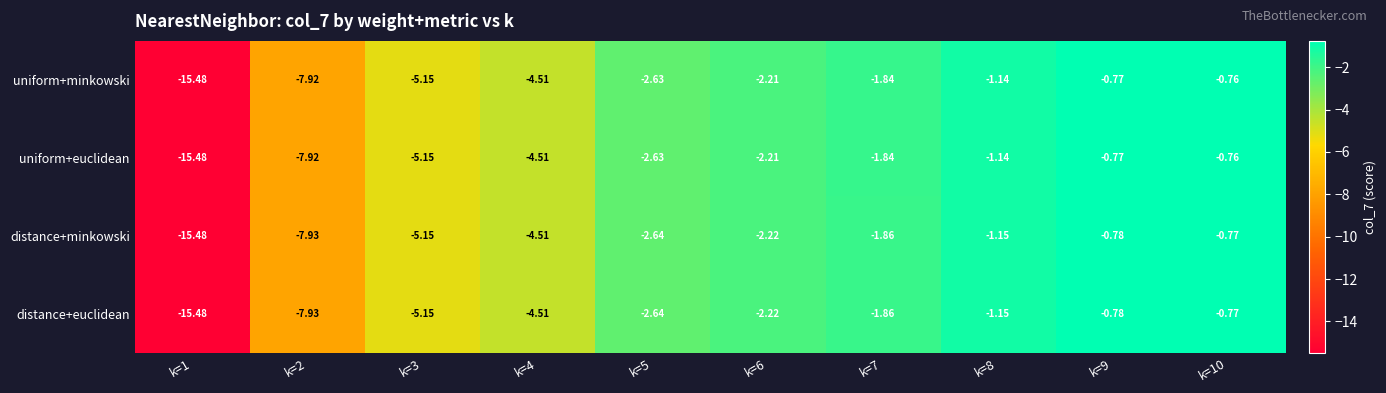

Is the value of distance+euclidean at k=7 greater than the value of distance+minkowski at k=6?

Yes